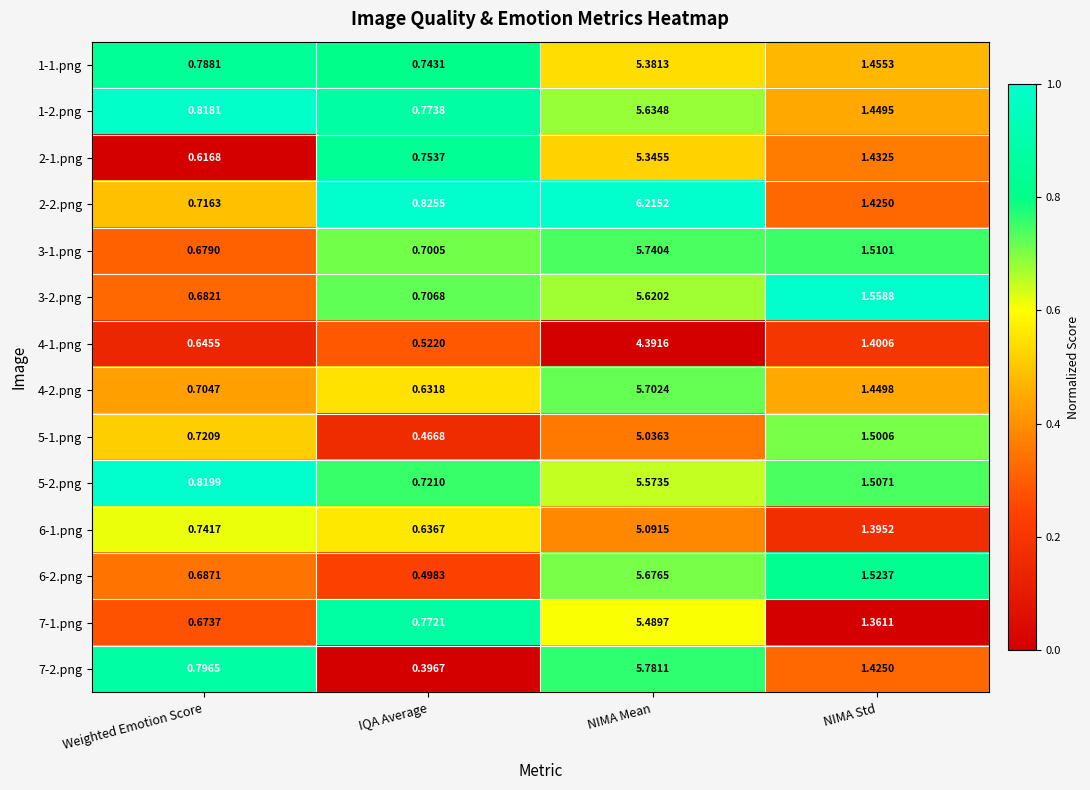

Where does the 6-2.png series first go above 1?

NIMA Mean